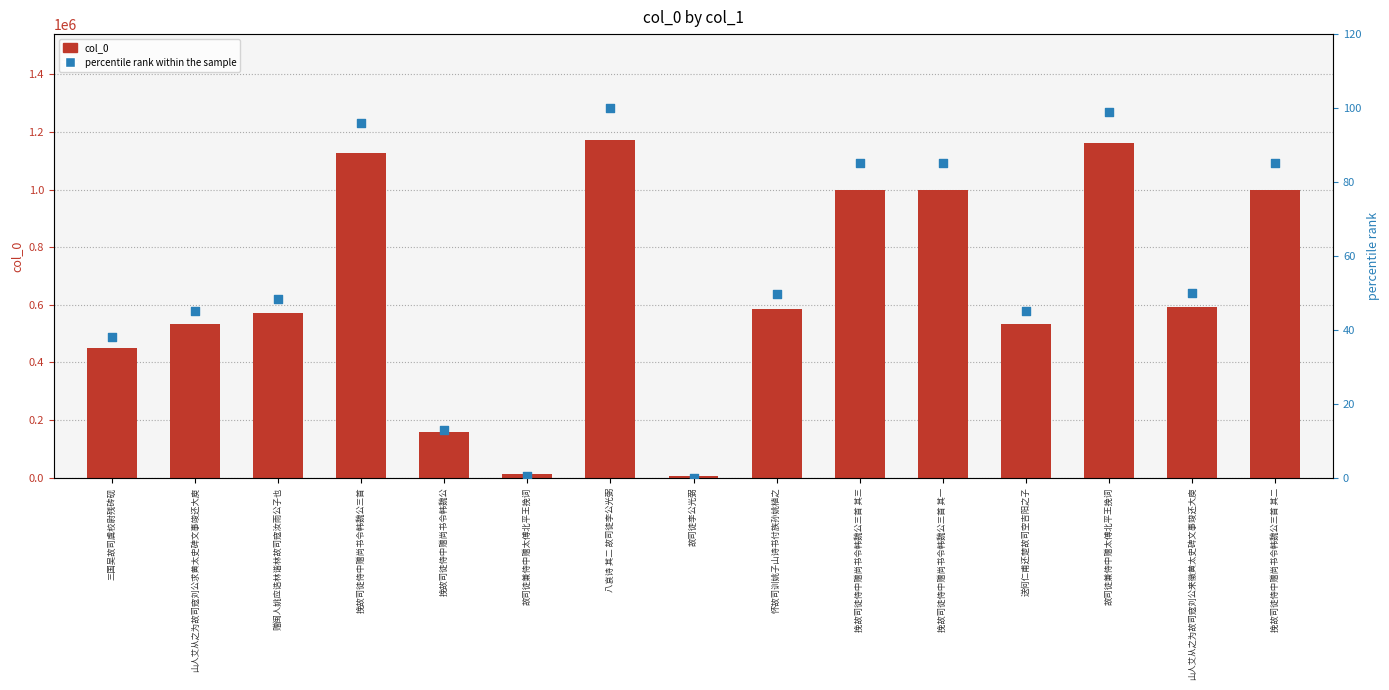

Which series contains the highest Y value?

col_0